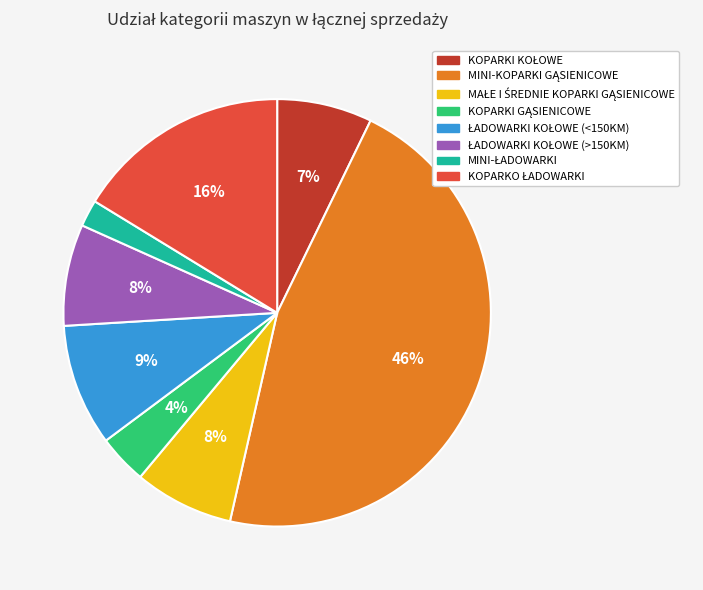

Is there any slice that represents more than half of the pie?

No